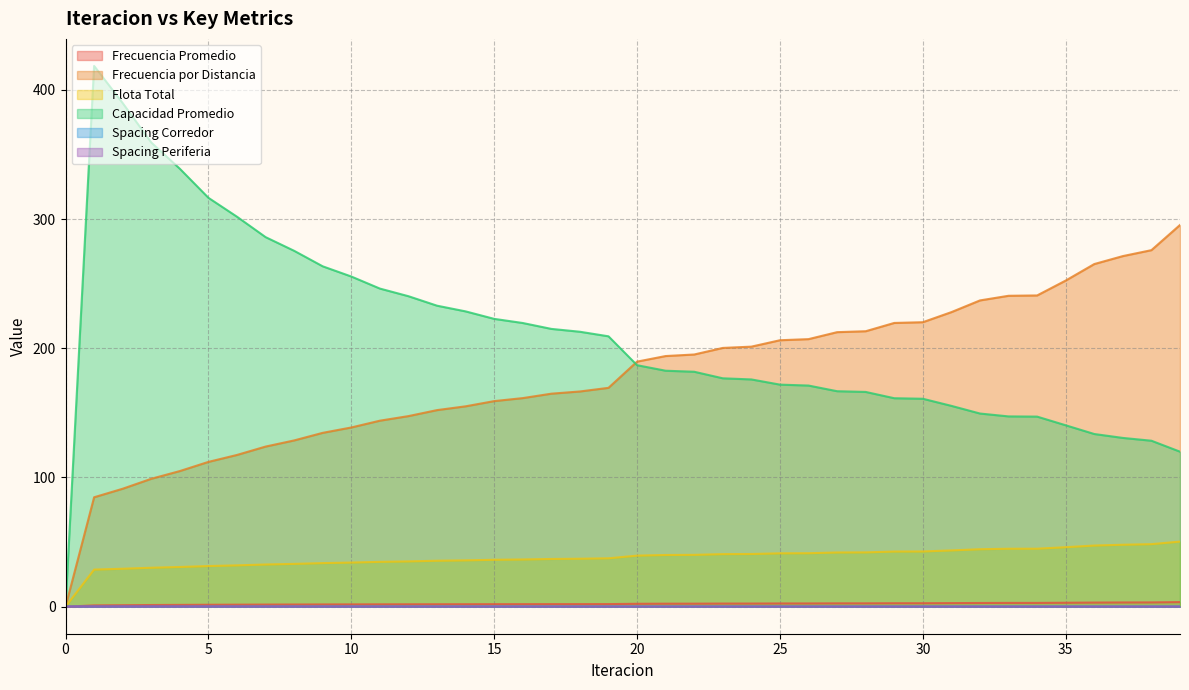

What is the total value across all series at 30?

426.9